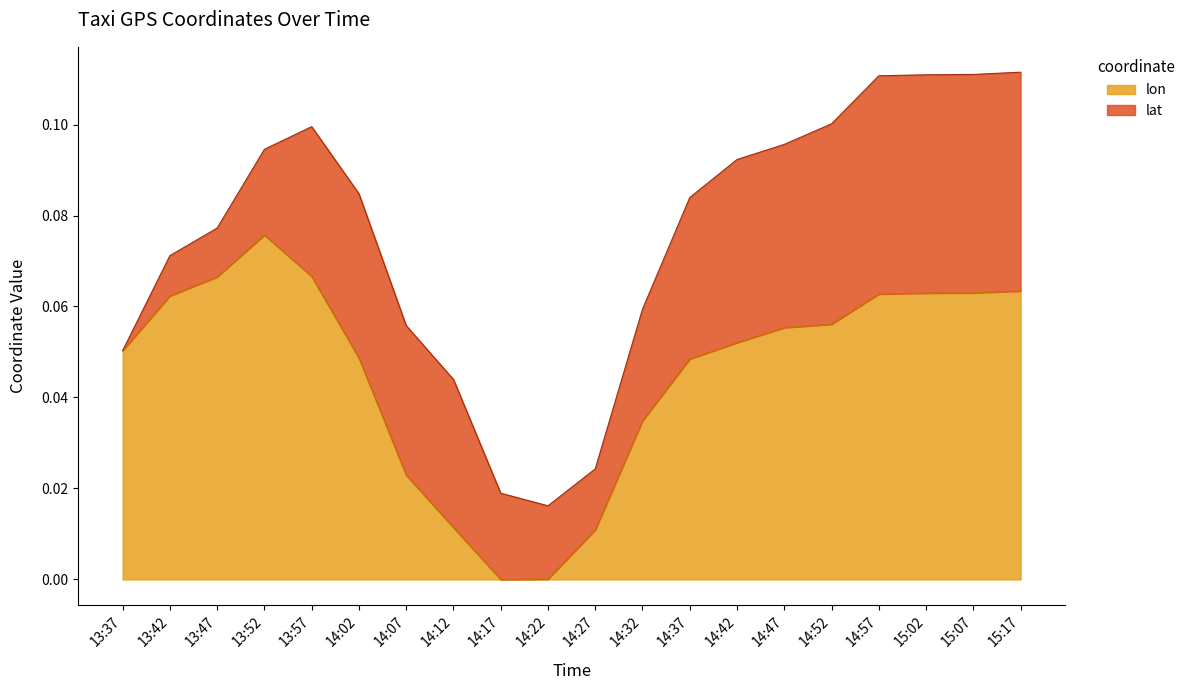

Is it true that the value at 15:02 is 0.0?

False